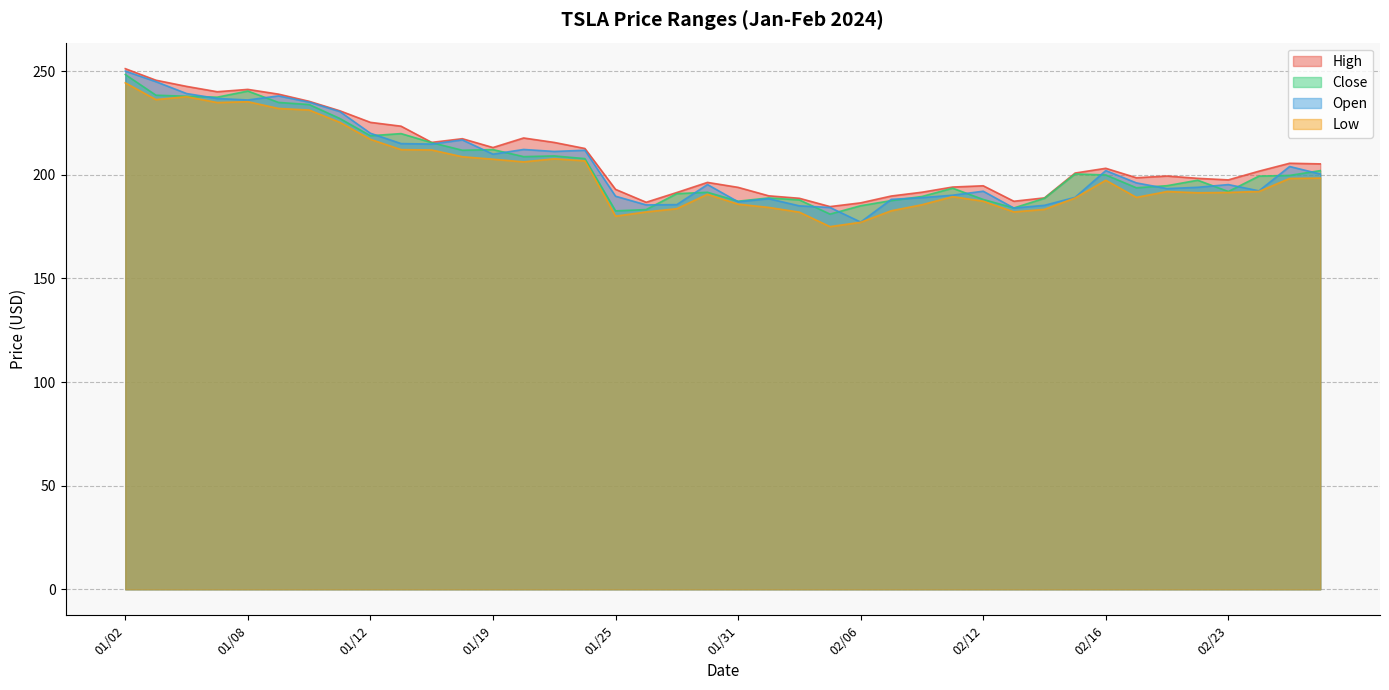

At which category does the chart reach its minimum across all series?

02/05